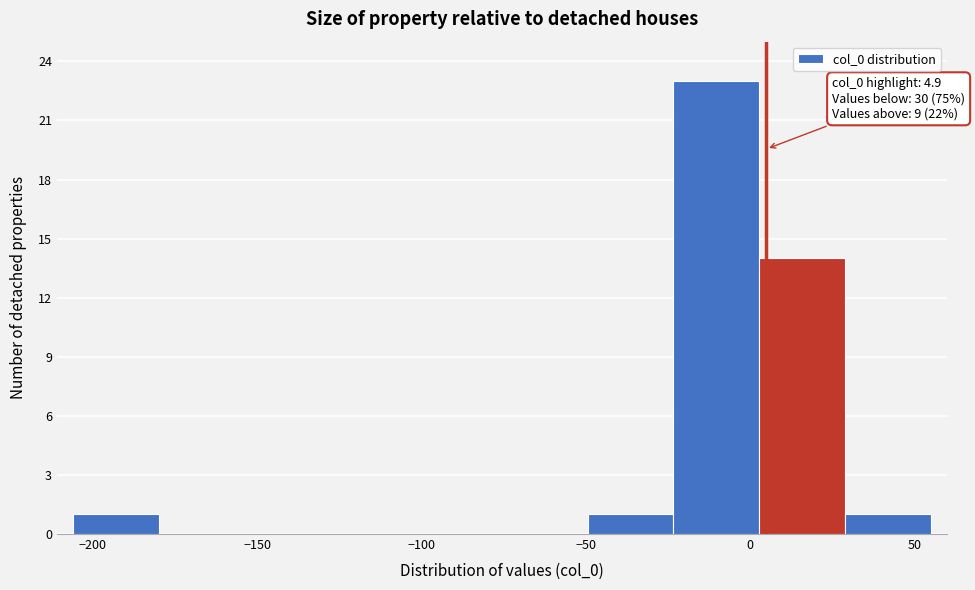

Which range on the x-axis has the tallest bar?

-25 to 5